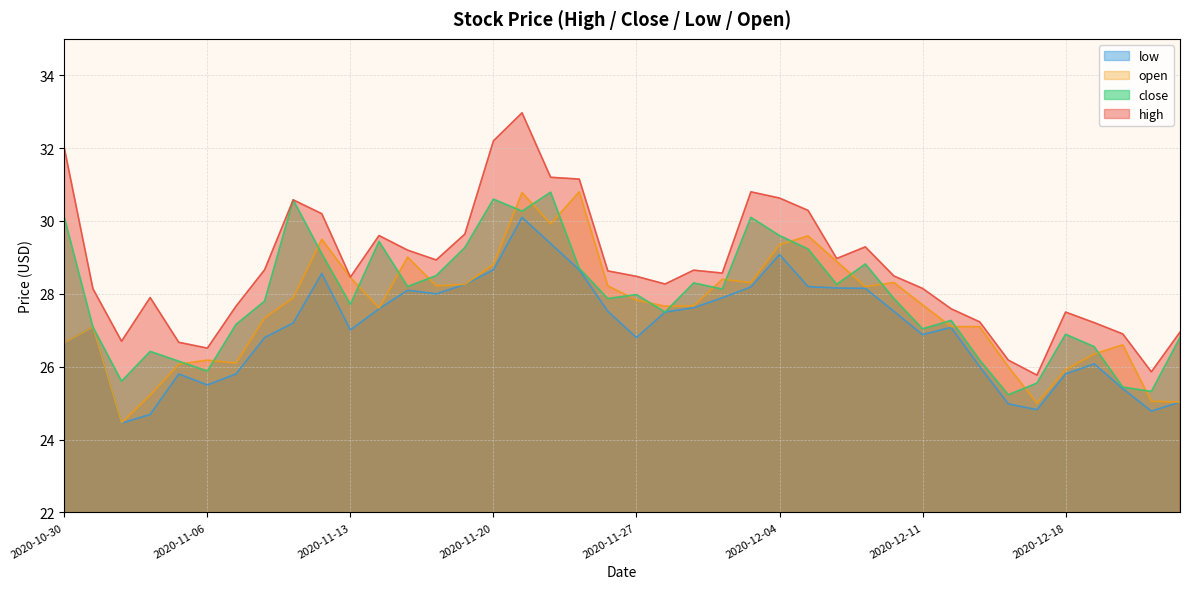

After their last crossing, which series has the higher values: open or close?

close